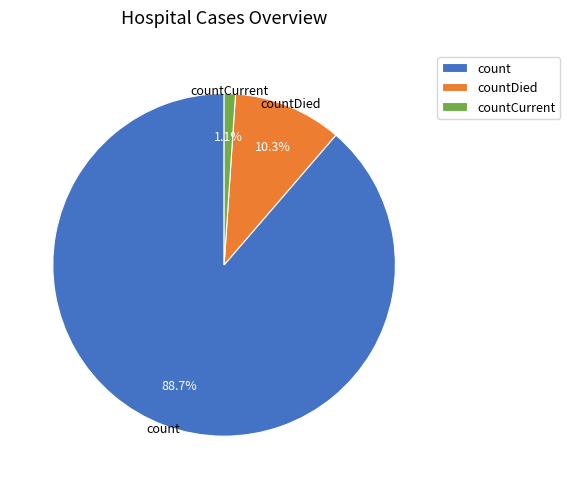

True or false: count accounts for 89% of the total.

True